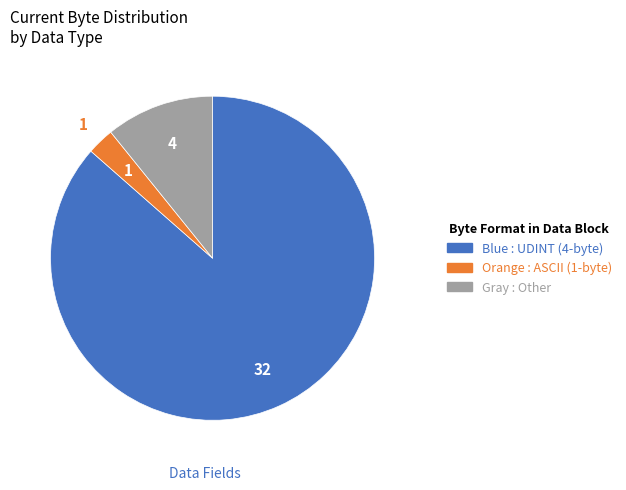

Is there a majority slice in this chart?

Yes